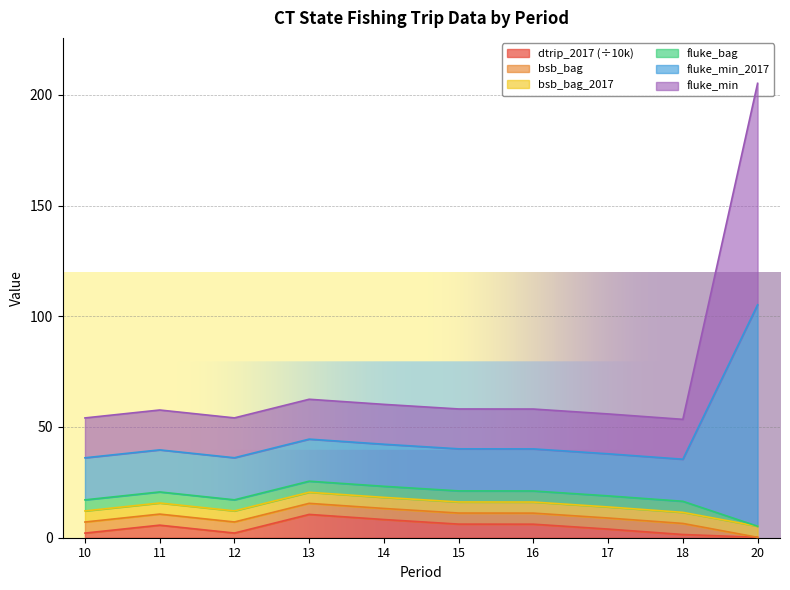

Count the number of categories in the chart.

10